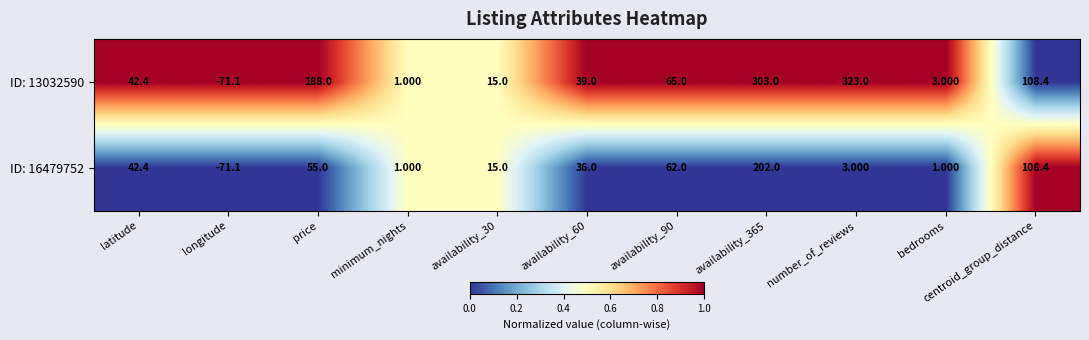

Where is ID: 13032590 nearest to the value 125?

centroid_group_distance